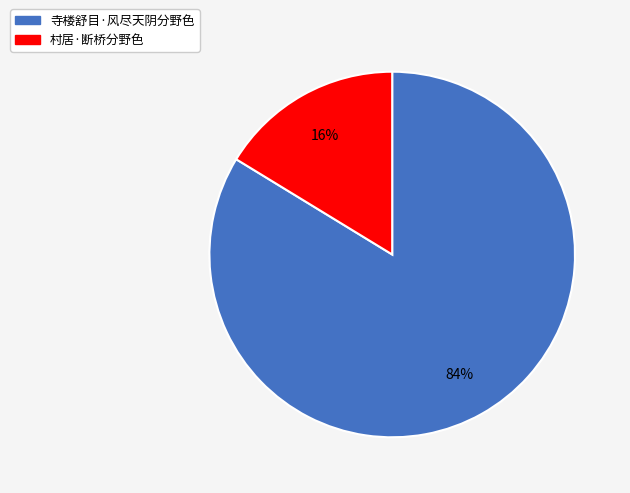

How many slices are in this pie chart?

2